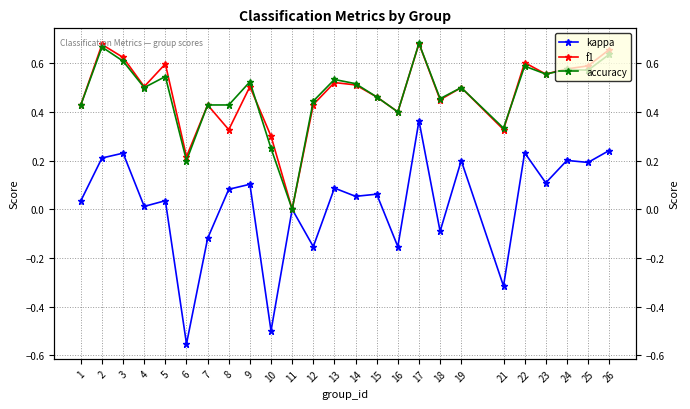

Between which two adjacent categories do f1 and accuracy first intersect?

9 and 10